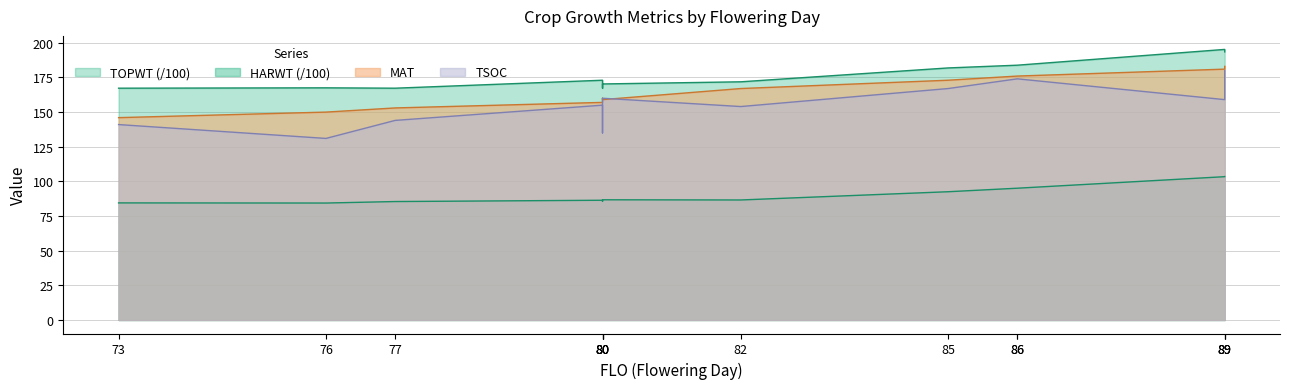

The TSOC series shows 306.6 at 89. True or false?

False